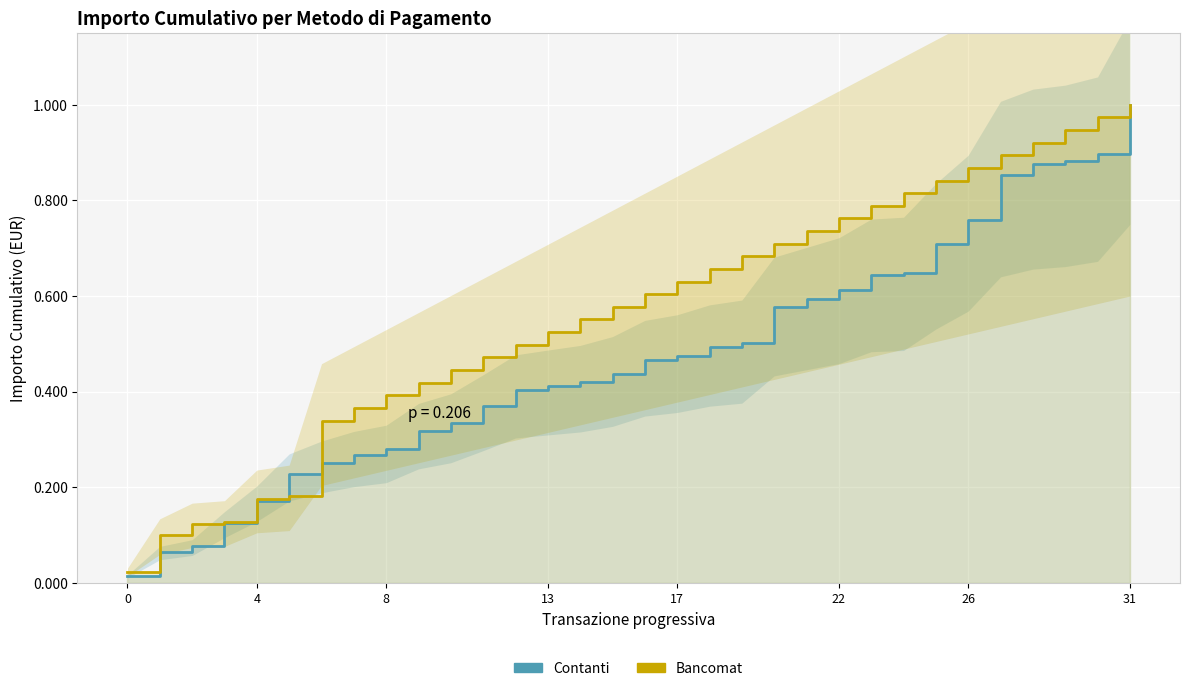

The Bancomat series shows 0.4 at 30. True or false?

False